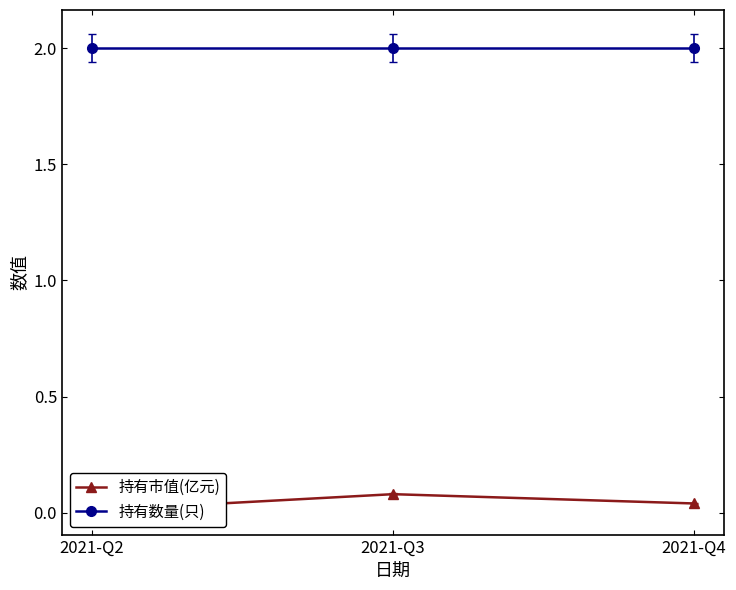

Reading left to right, extract all data points from this chart.

持有市值(亿元): 2021-Q2=0.0	2021-Q3=0.1	2021-Q4=0.0
持有数量(只): 2021-Q2=2.0	2021-Q3=2.0	2021-Q4=2.0